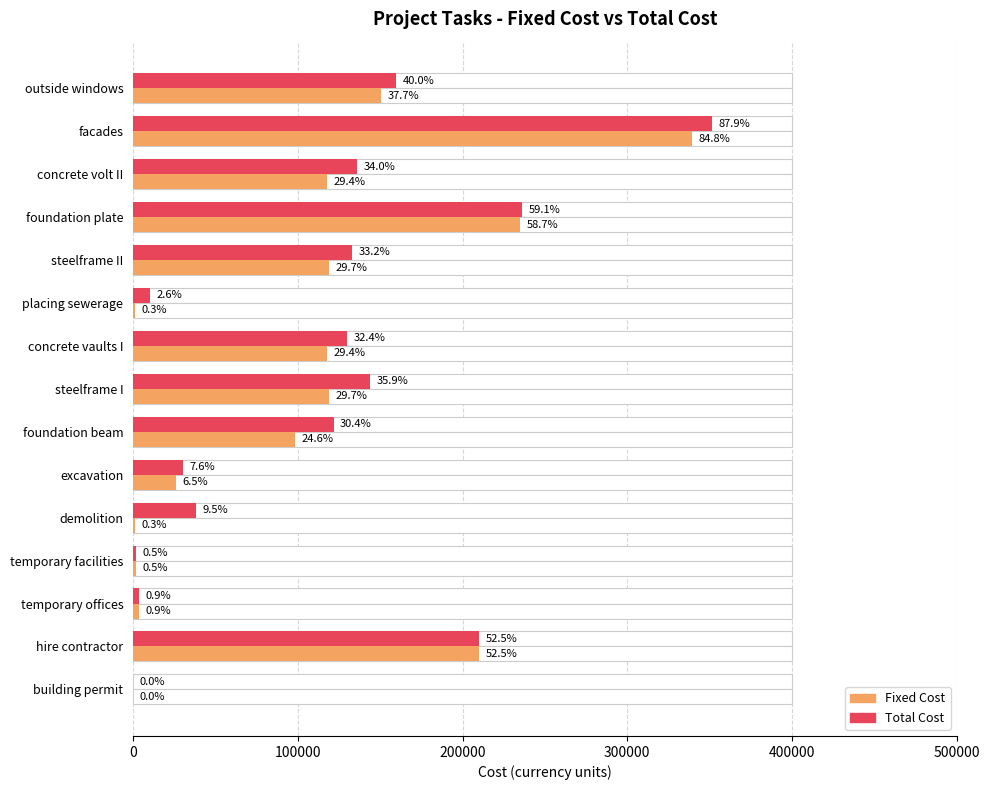

What are all the series names shown in the legend?

Total Cost, Fixed Cost